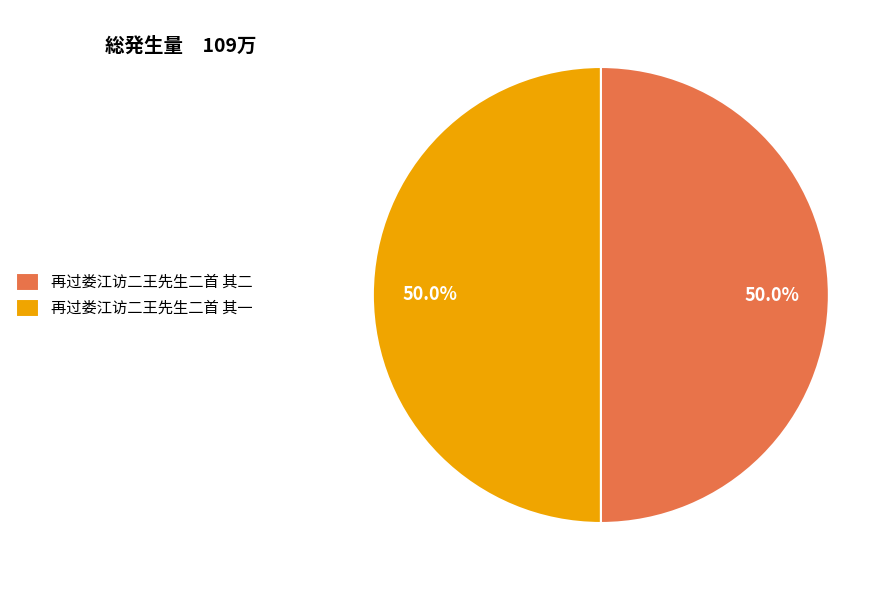

What percentage is the 再过娄江访二王先生二首 其二 slice, to the nearest percent?

50%